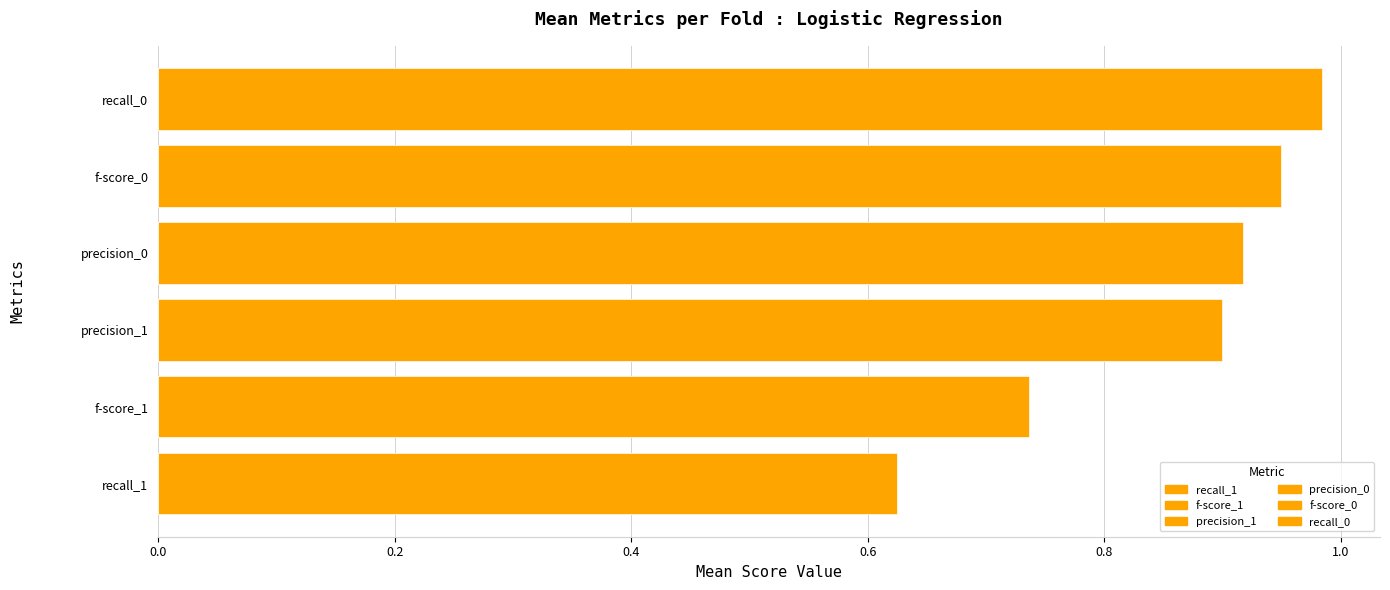

What is the value of the precision_1 bar at the 2nd from the left?

0.9